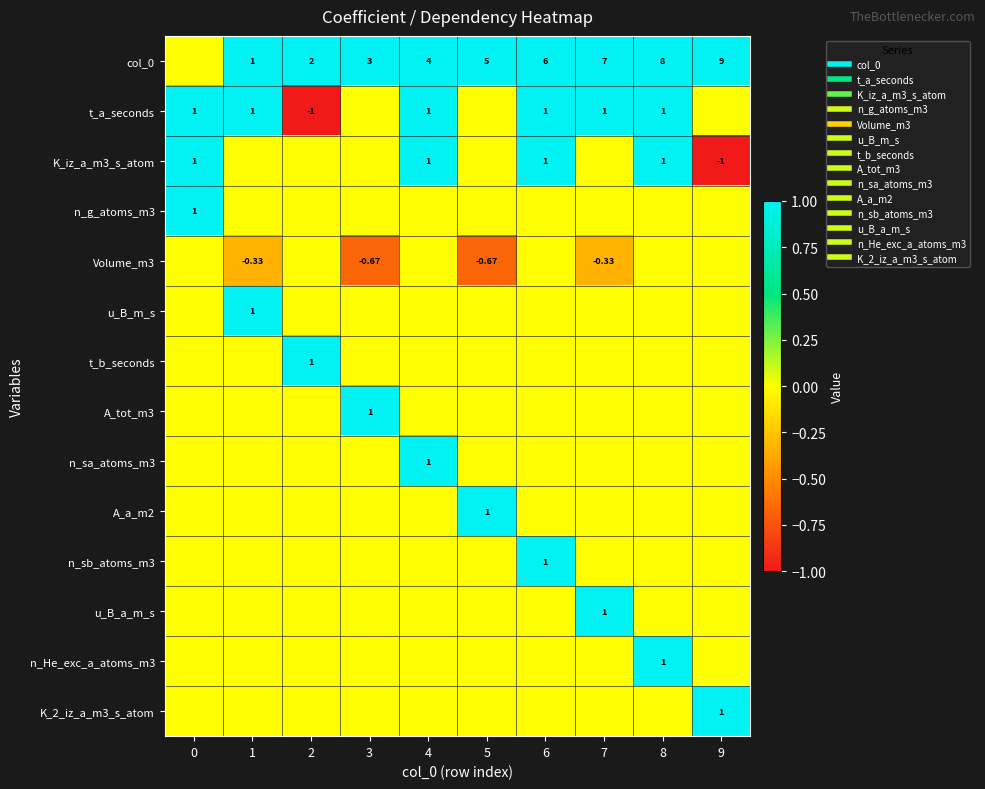

At which category is the sum across all series the highest?

8